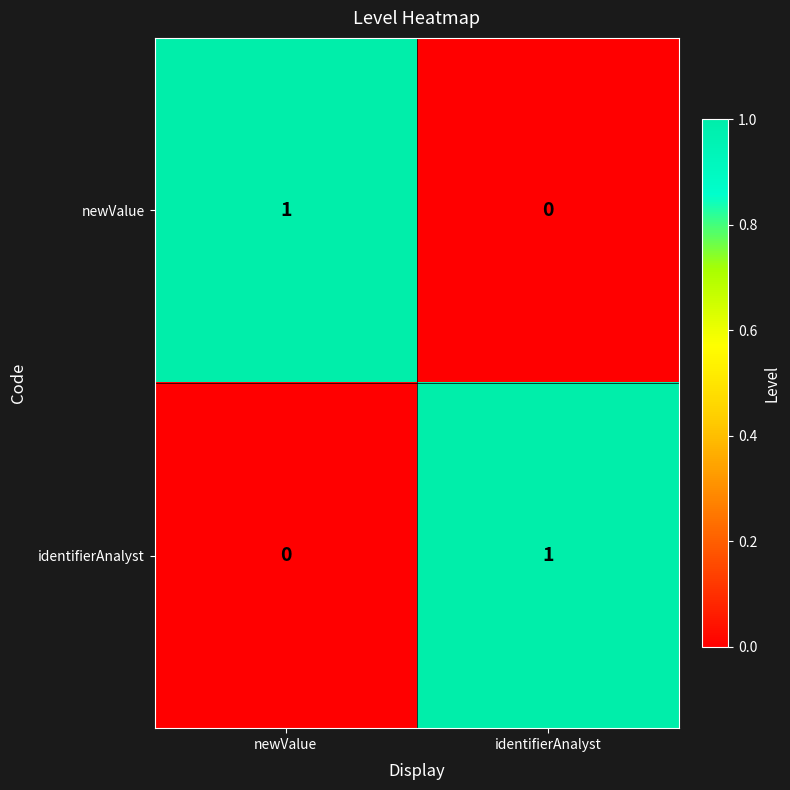

The identifierAnalyst series shows 1 at newValue. True or false?

False